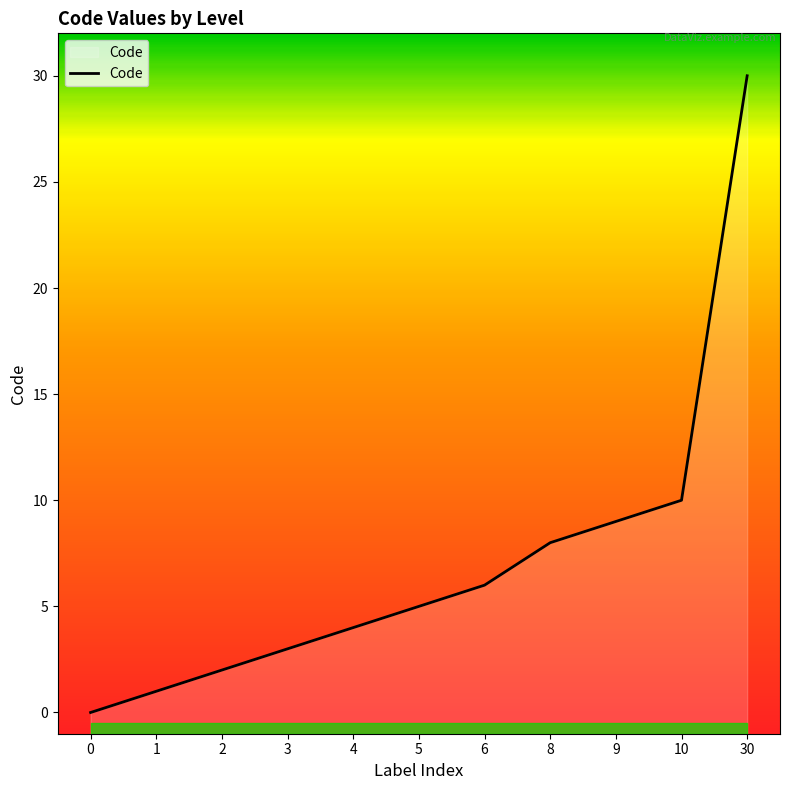

What is the value of the 7th point from the left?

6